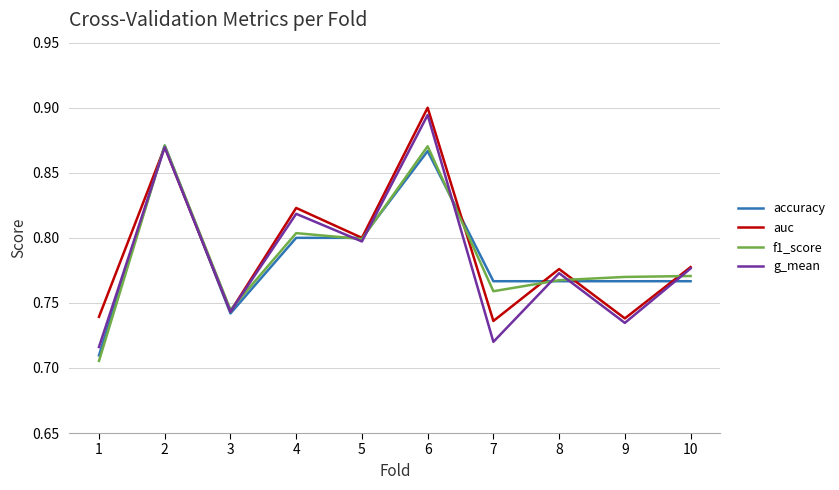

True or false: auc has a value of 0.8 at 4.

True